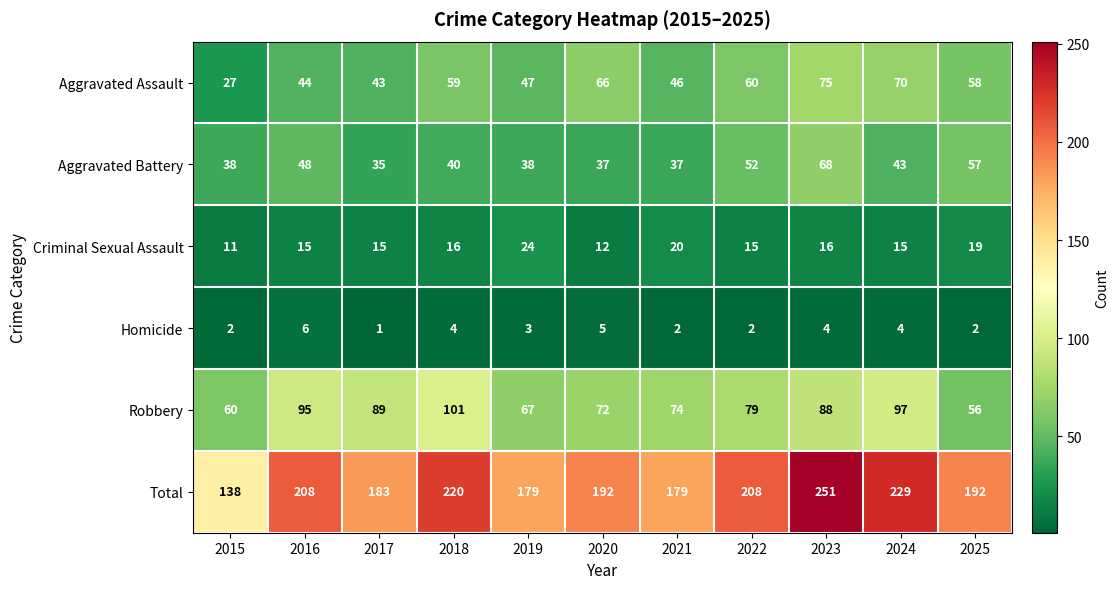

At which label does Total first exceed 192?

2016